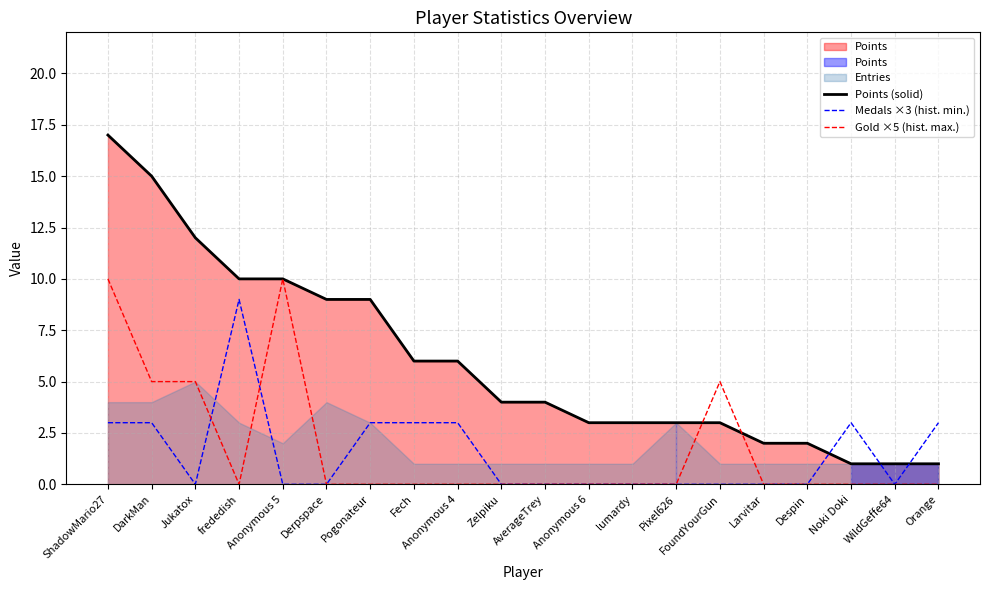

What is the label of the 9th point from the left?

Anonymous 4